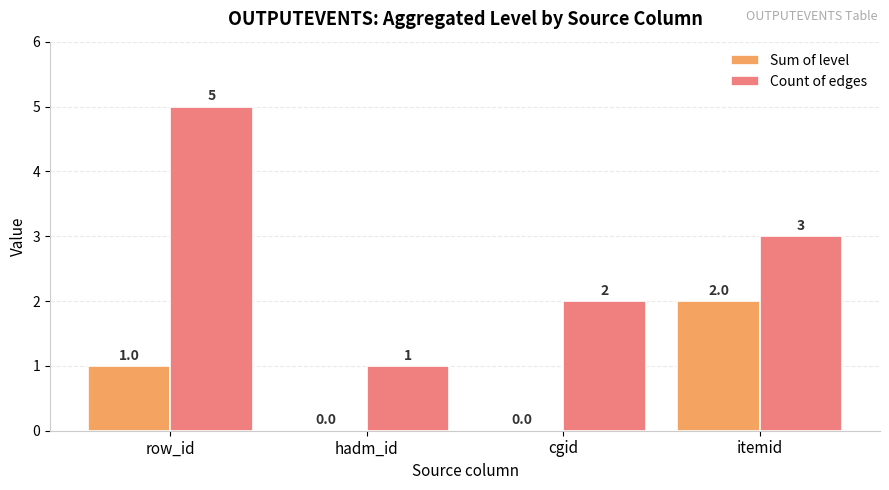

What is the sum of all Count of edges values?

11